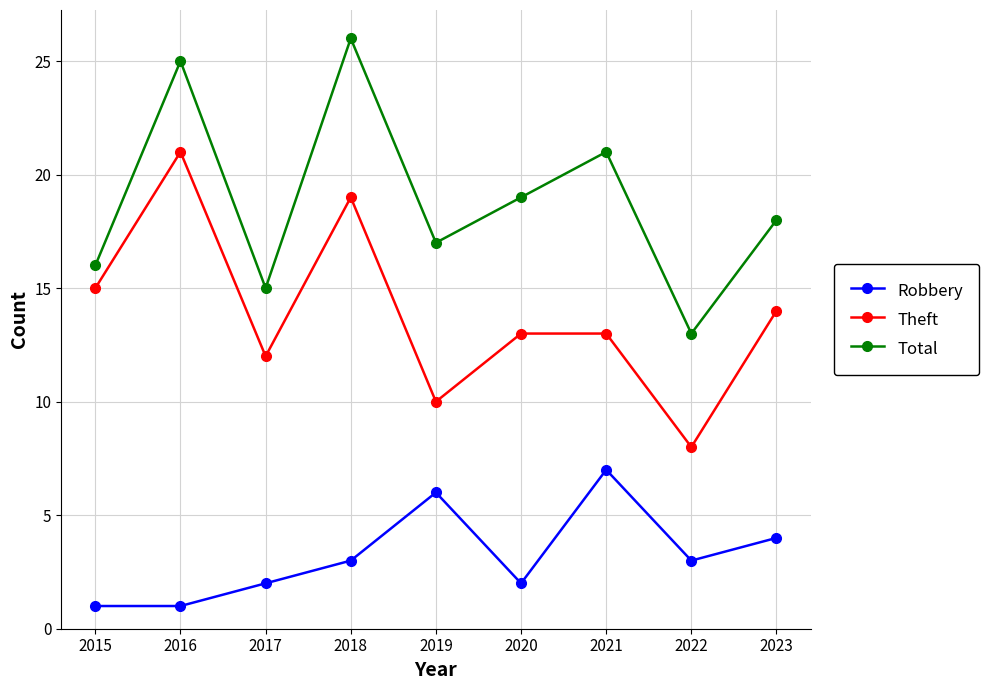

What is the difference between the maximum and minimum values in the Theft series?

13